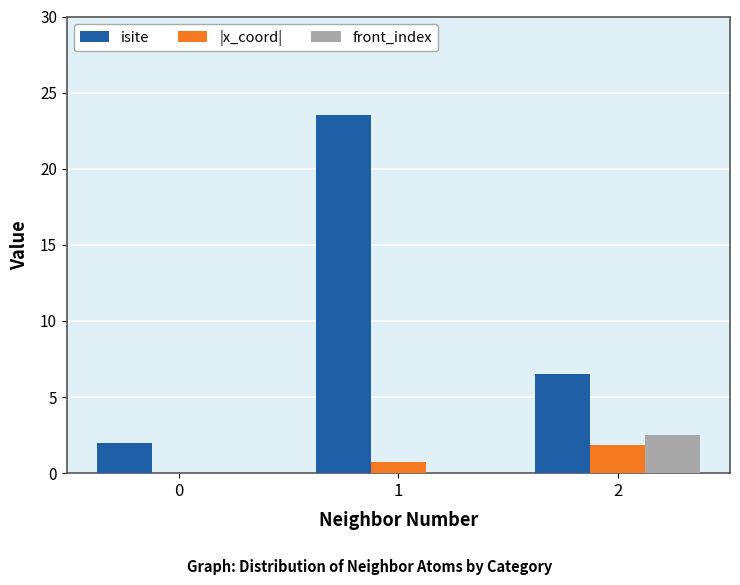

What is the difference between the |x_coord| values at 2 and 1?

1.1